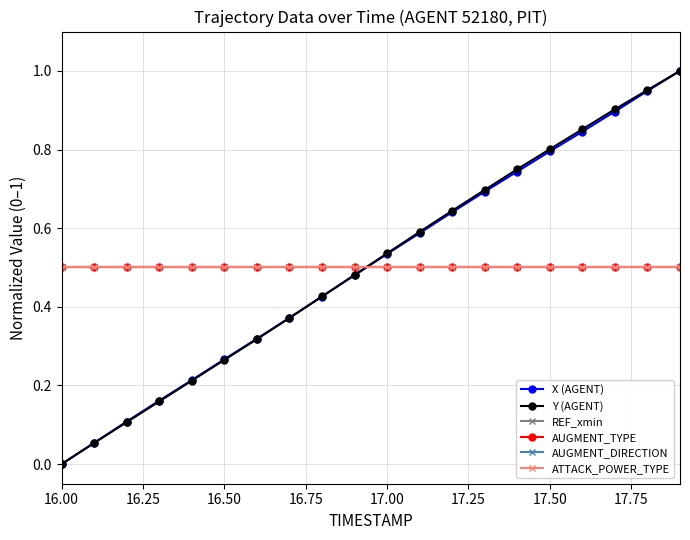

What is the highest value of the REF_xmin series?

0.5